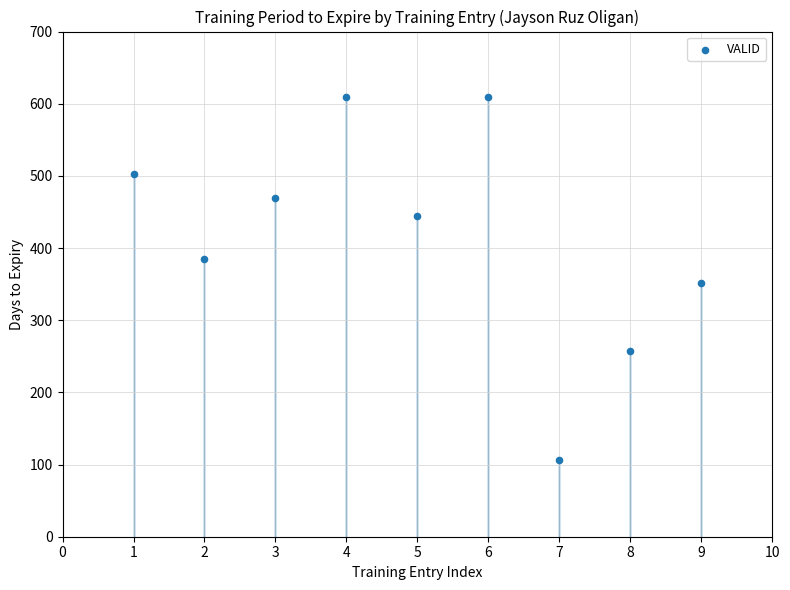

What is the average X value?

5